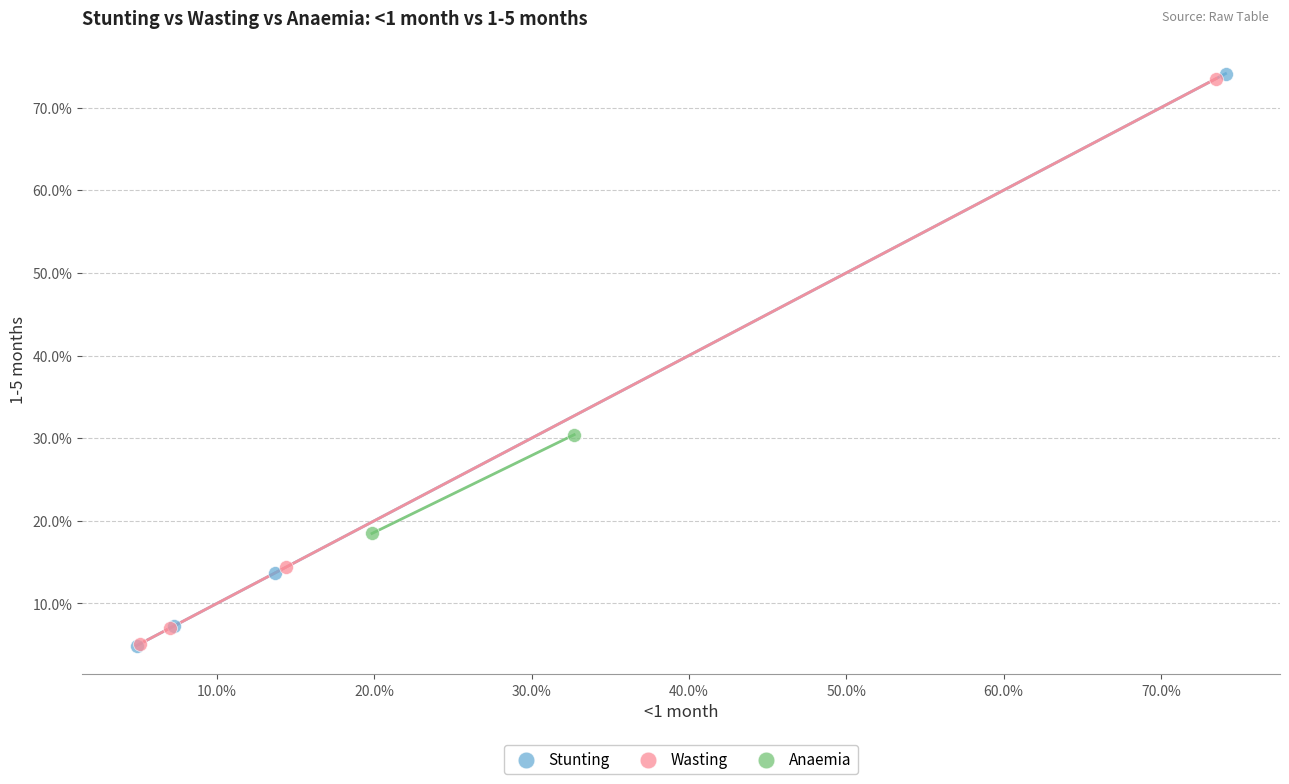

What are all the series names shown in the legend?

Stunting, Wasting, Anaemia